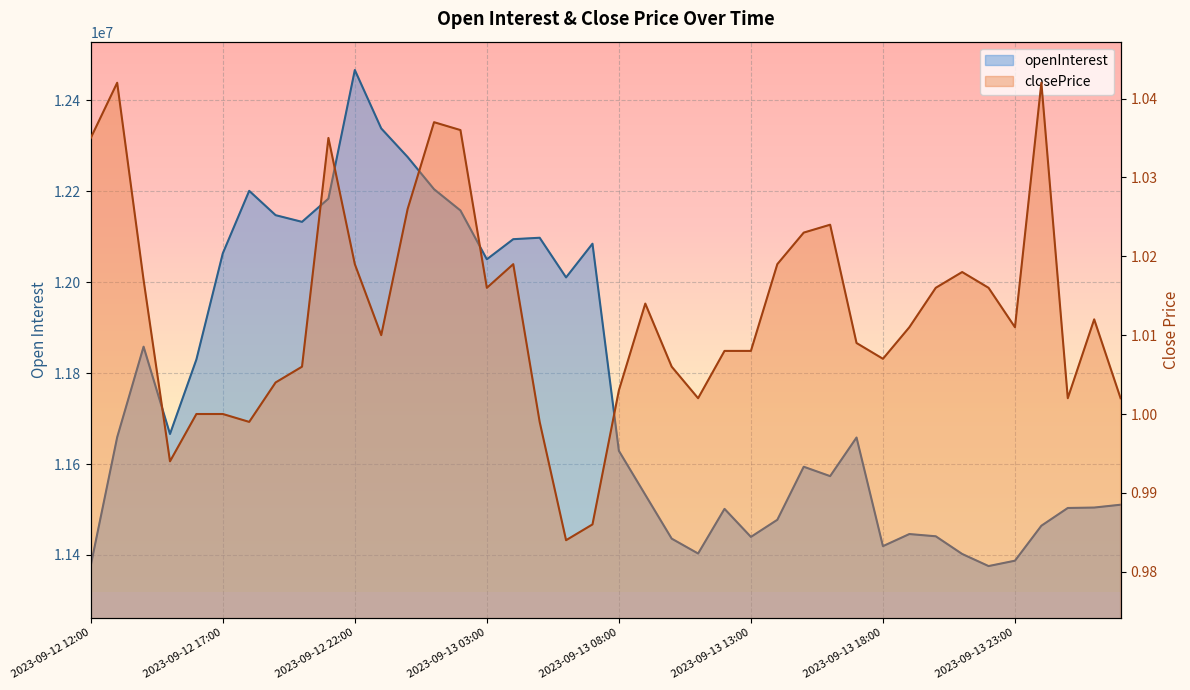

Reading left to right, what are all the values shown in this chart?

openInterest: 2023-09-12 12:00=11377226.0	2023-09-12 13:00=11658868.0	2023-09-12 14:00=11858022.0	2023-09-12 15:00=11666030.0	2023-09-12 16:00=11829839.0	2023-09-12 17:00=12063264.0	2023-09-12 18:00=12200703.0	2023-09-12 19:00=12147175.0	2023-09-12 20:00=12132496.0	2023-09-12 21:00=12183517.0	2023-09-12 22:00=12466397.0	2023-09-12 23:00=12337915.0	2023-09-13 00:00=12275020.0	2023-09-13 01:00=12204266.0	2023-09-13 02:00=12157508.0	2023-09-13 03:00=12050174.0	2023-09-13 04:00=12094401.0	2023-09-13 05:00=12097546.0	2023-09-13 06:00=12010350.0	2023-09-13 07:00=12084435.0	2023-09-13 08:00=11628956.0	2023-09-13 09:00=11532363.0	2023-09-13 10:00=11435891.0	2023-09-13 11:00=11403175.0	2023-09-13 12:00=11501389.0	2023-09-13 13:00=11439732.0	2023-09-13 14:00=11477356.0	2023-09-13 15:00=11594021.0	2023-09-13 16:00=11573353.0	2023-09-13 17:00=11658257.0	2023-09-13 18:00=11419388.0	2023-09-13 19:00=11445999.0	2023-09-13 20:00=11441099.0	2023-09-13 21:00=11402211.0	2023-09-13 22:00=11375593.0	2023-09-13 23:00=11387415.0	2023-09-14 00:00=11464306.0	2023-09-14 01:00=11503318.0	2023-09-14 02:00=11504263.0	2023-09-14 03:00=11510504.0
closePrice: 2023-09-12 12:00=1.0	2023-09-12 13:00=1.0	2023-09-12 14:00=1.0	2023-09-12 15:00=1.0	2023-09-12 16:00=1.0	2023-09-12 17:00=1.0	2023-09-12 18:00=1.0	2023-09-12 19:00=1.0	2023-09-12 20:00=1.0	2023-09-12 21:00=1.0	2023-09-12 22:00=1.0	2023-09-12 23:00=1.0	2023-09-13 00:00=1.0	2023-09-13 01:00=1.0	2023-09-13 02:00=1.0	2023-09-13 03:00=1.0	2023-09-13 04:00=1.0	2023-09-13 05:00=1.0	2023-09-13 06:00=1.0	2023-09-13 07:00=1.0	2023-09-13 08:00=1.0	2023-09-13 09:00=1.0	2023-09-13 10:00=1.0	2023-09-13 11:00=1.0	2023-09-13 12:00=1.0	2023-09-13 13:00=1.0	2023-09-13 14:00=1.0	2023-09-13 15:00=1.0	2023-09-13 16:00=1.0	2023-09-13 17:00=1.0	2023-09-13 18:00=1.0	2023-09-13 19:00=1.0	2023-09-13 20:00=1.0	2023-09-13 21:00=1.0	2023-09-13 22:00=1.0	2023-09-13 23:00=1.0	2023-09-14 00:00=1.0	2023-09-14 01:00=1.0	2023-09-14 02:00=1.0	2023-09-14 03:00=1.0